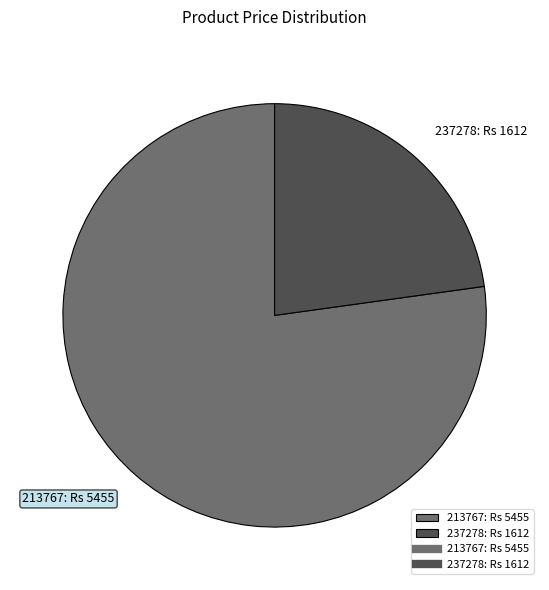

Does any single category account for the majority?

Yes